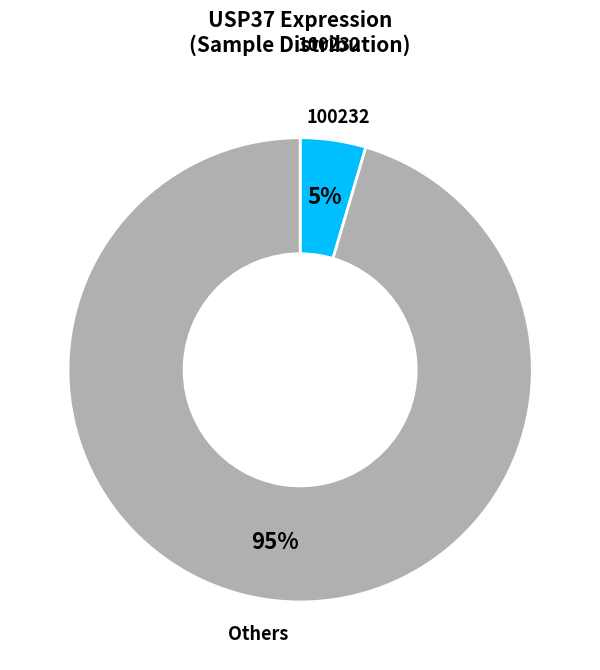

How many segments does this pie chart have?

2